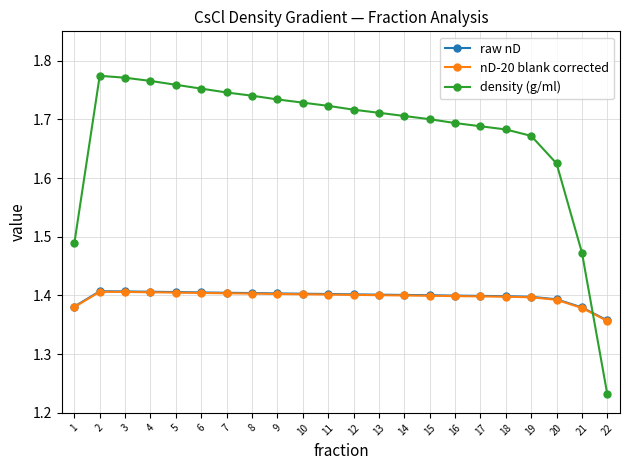

Which series has the largest range (max minus min)?

density (g/ml)